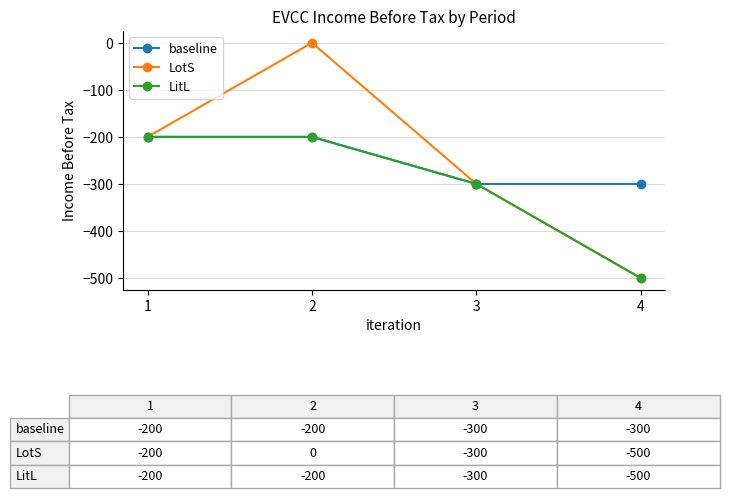

How many distinct data groups are displayed?

3